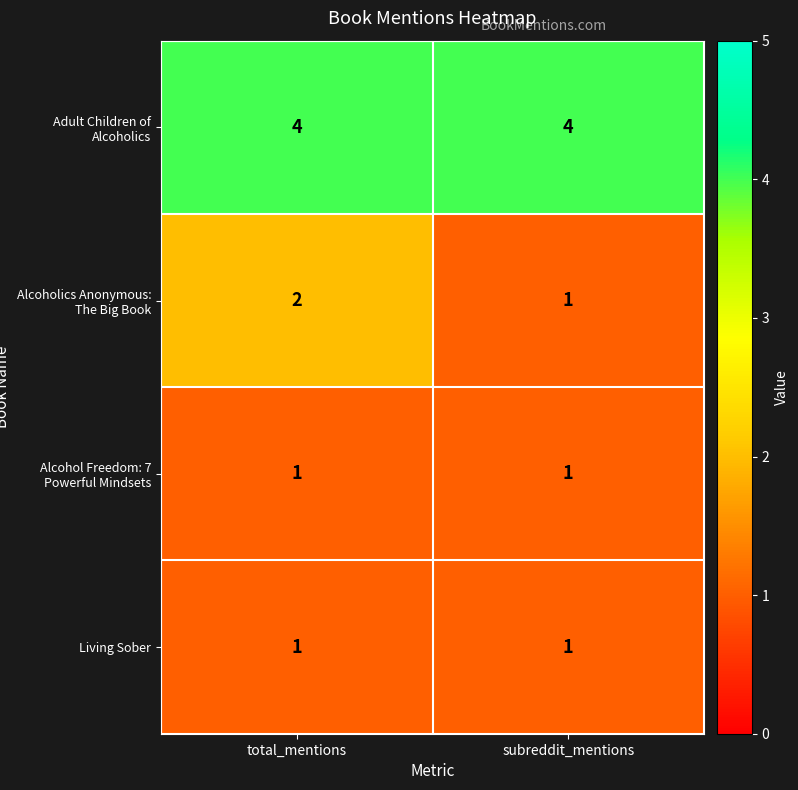

List the labels in order of Alcoholics Anonymous: The Big Book value, largest first.

total_mentions, subreddit_mentions